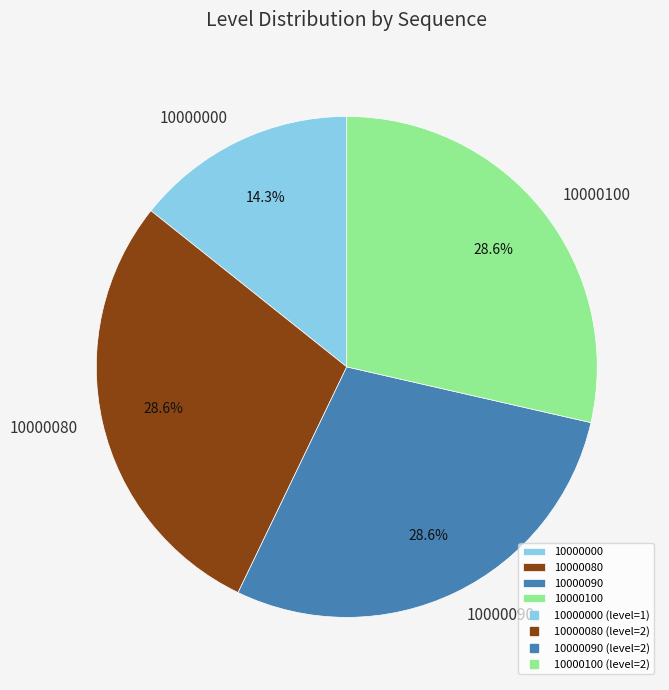

Is it true that 10000000 is 14% of the pie?

True